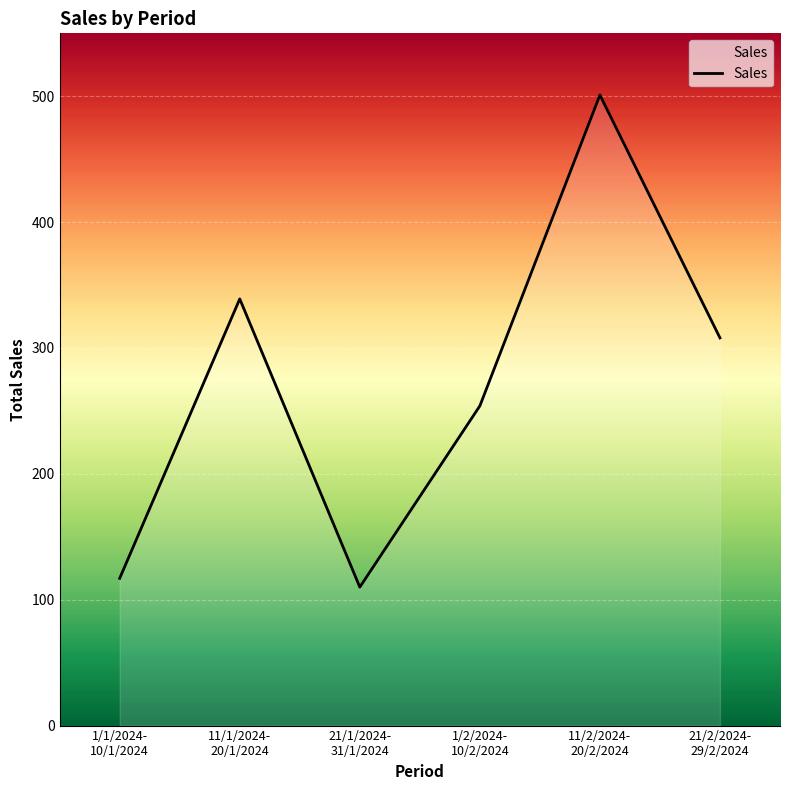

Which category has the lowest value across all series?

21/1/2024-
31/1/2024